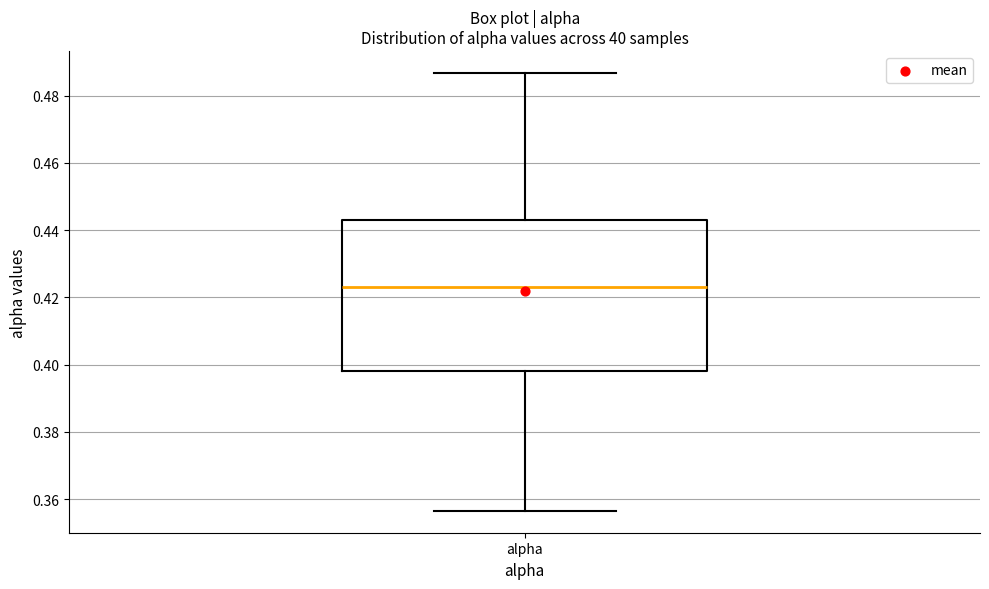

Read this box plot against the y-axis: the position of the median line, the range covered by the box, and the ends of both whiskers. The values are not printed on the chart, so give them approximately, as read against the axis.

median 0.422, box 0.398 to 0.442, whiskers 0.356 to 0.486